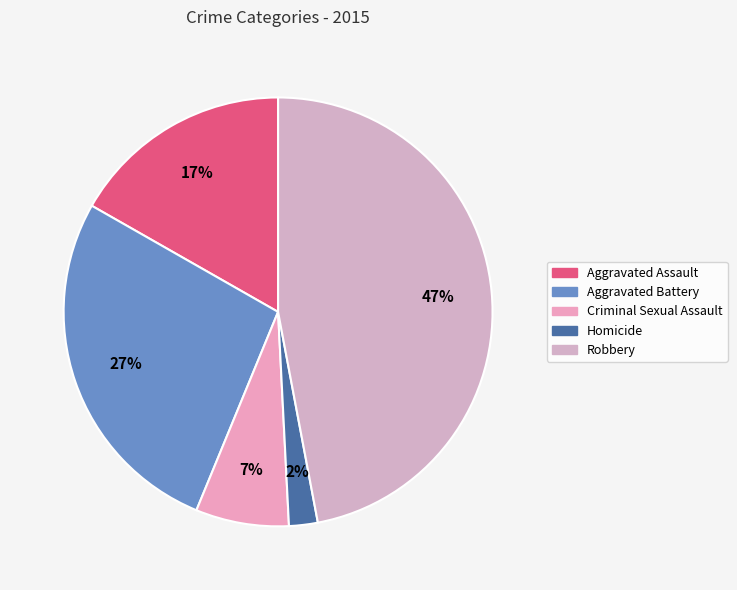

How many slices are in this pie chart?

5